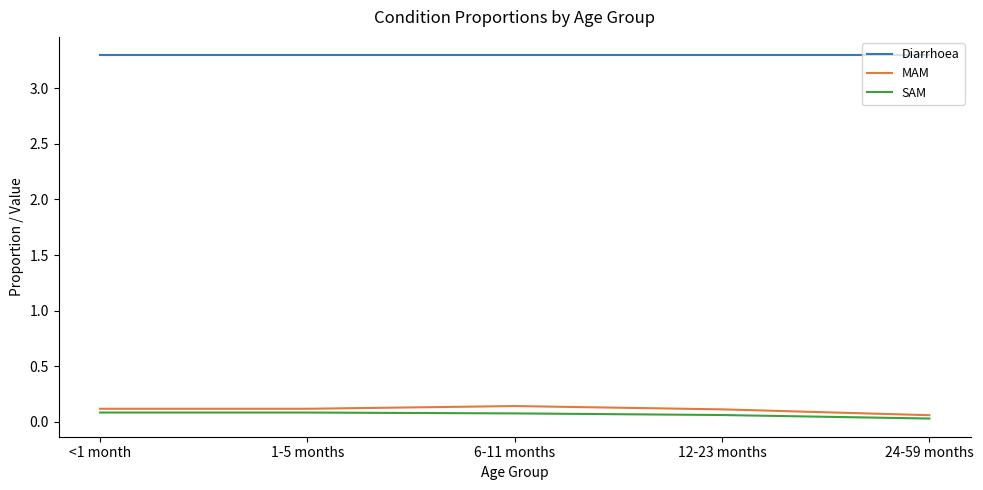

True or false: MAM and Diarrhoea cross at least once.

False